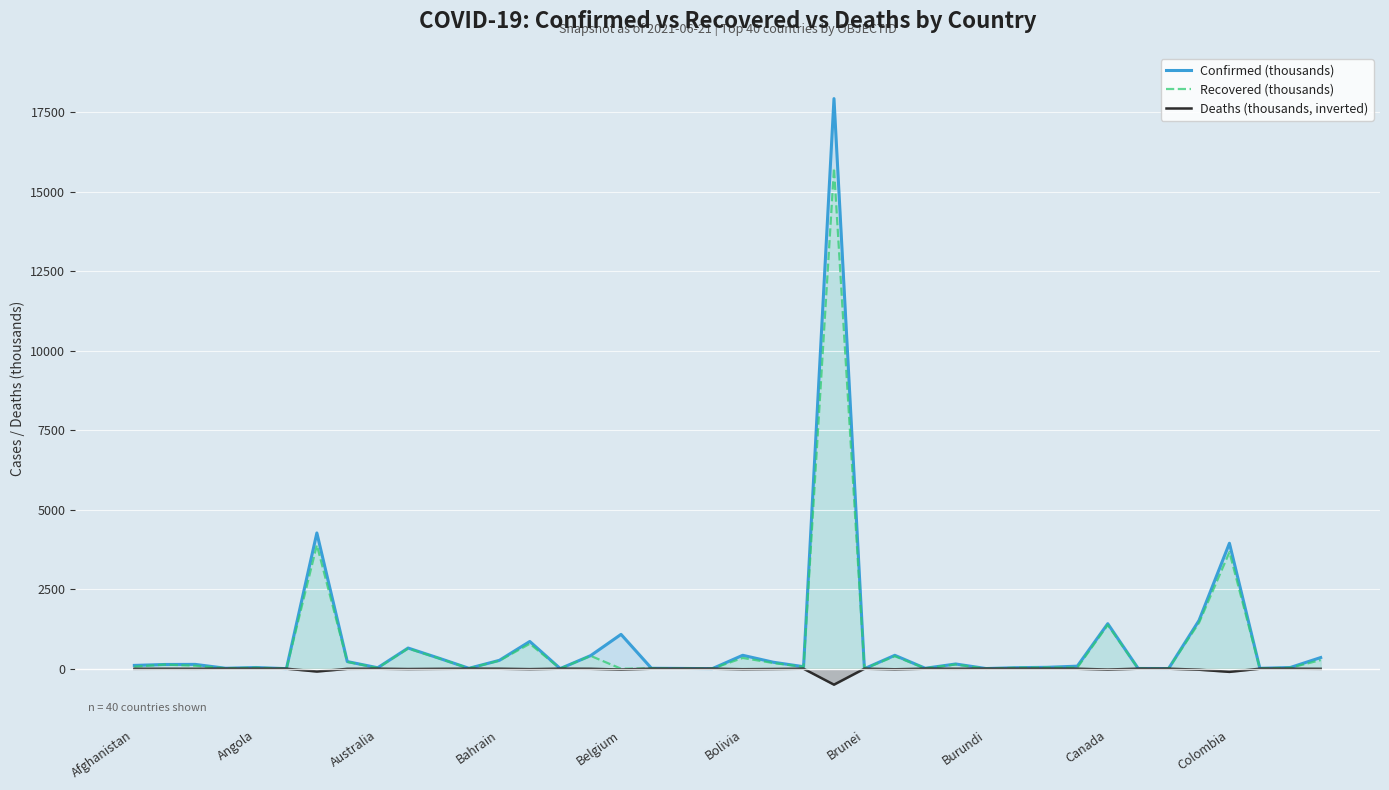

What is the minimum value for Deaths (thousands, inverted)?

-501.8